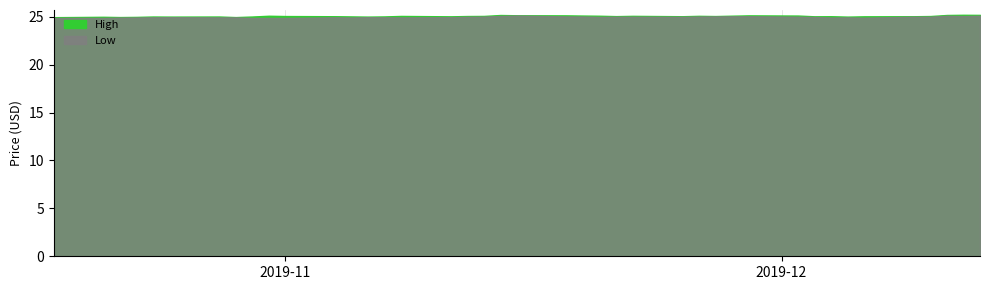

List the series in order of their peak value, lowest first.

Low, High